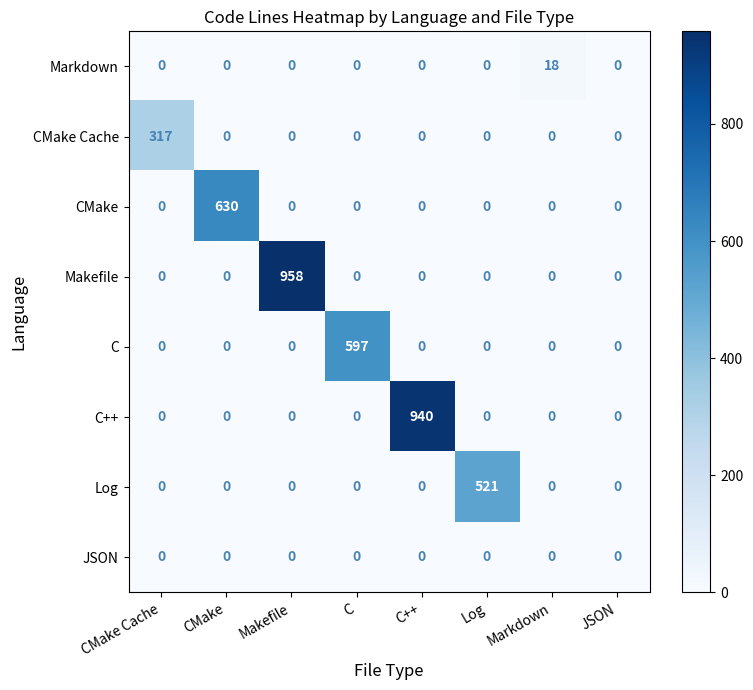

List the series in order of their peak value, lowest first.

JSON, Markdown, CMake Cache, Log, C, CMake, C++, Makefile